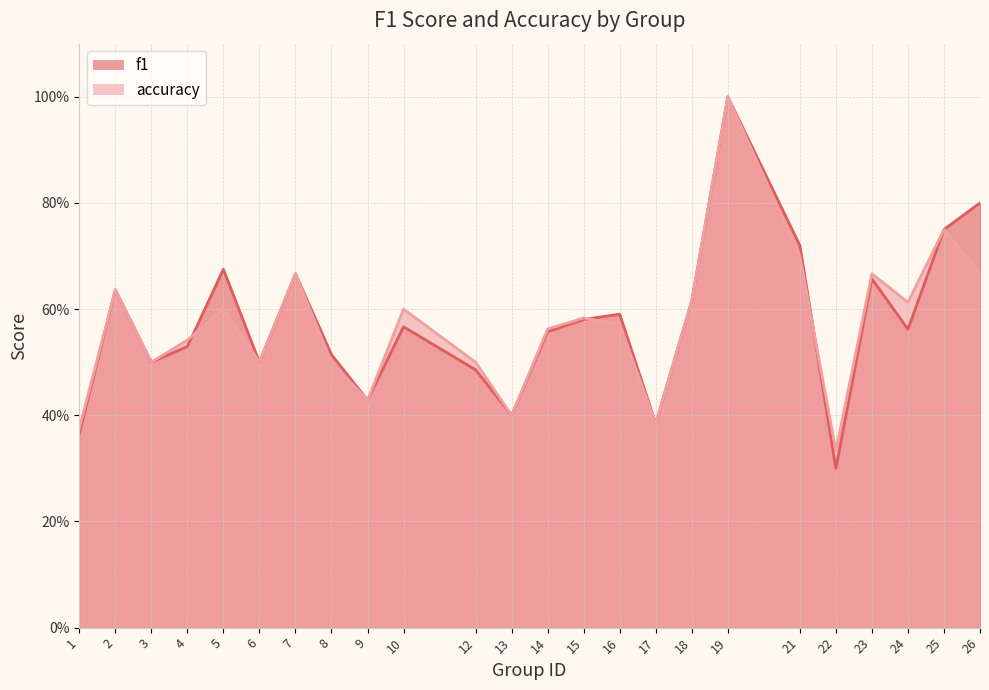

How many lines are shown in the chart?

2